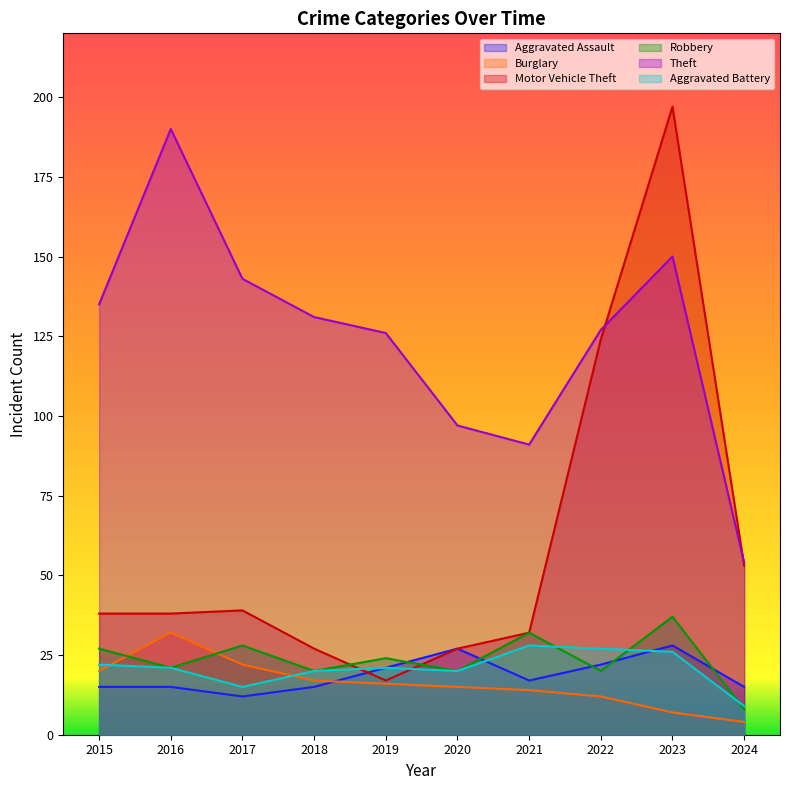

What is the sum of all Robbery values?

237